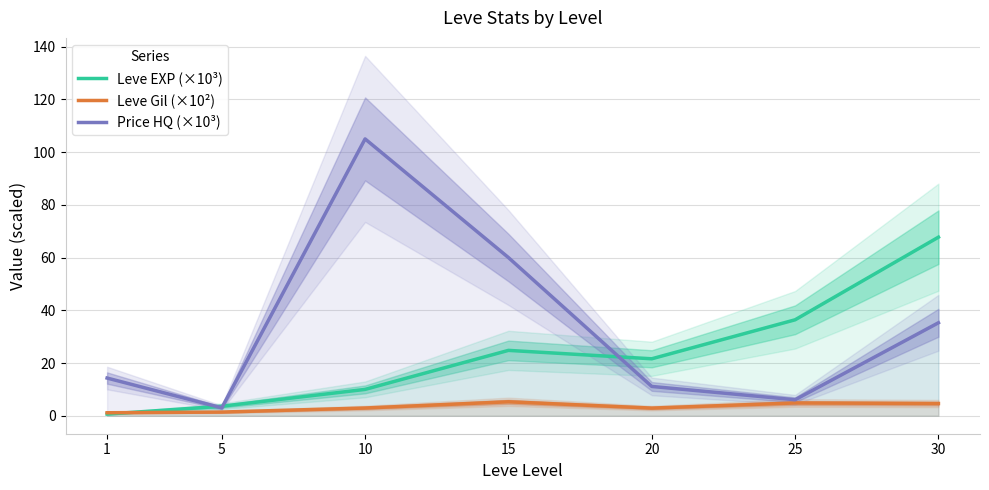

At which label does Price HQ (×10³) first exceed 14?

1